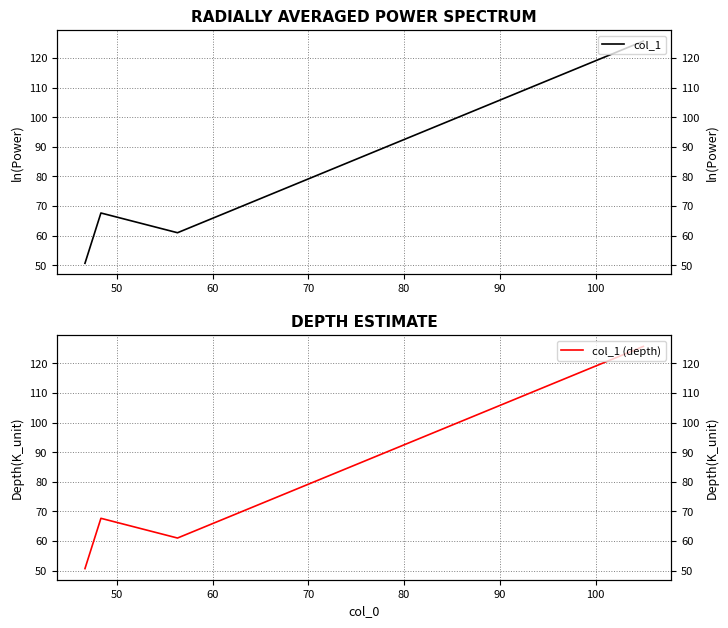

Does the chart have visible grid lines?

Yes